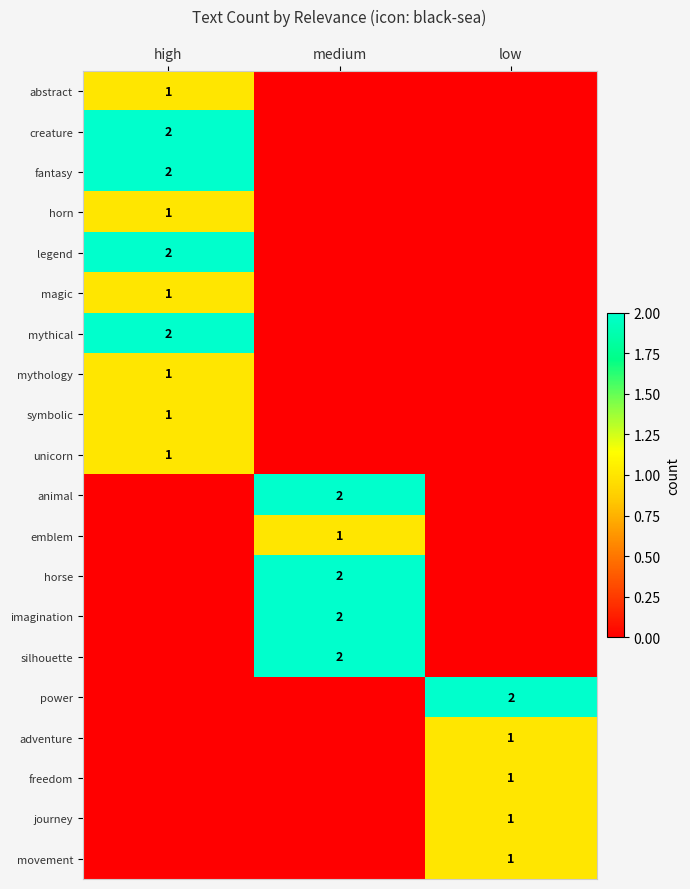

At which category is the sum across all series the highest?

high